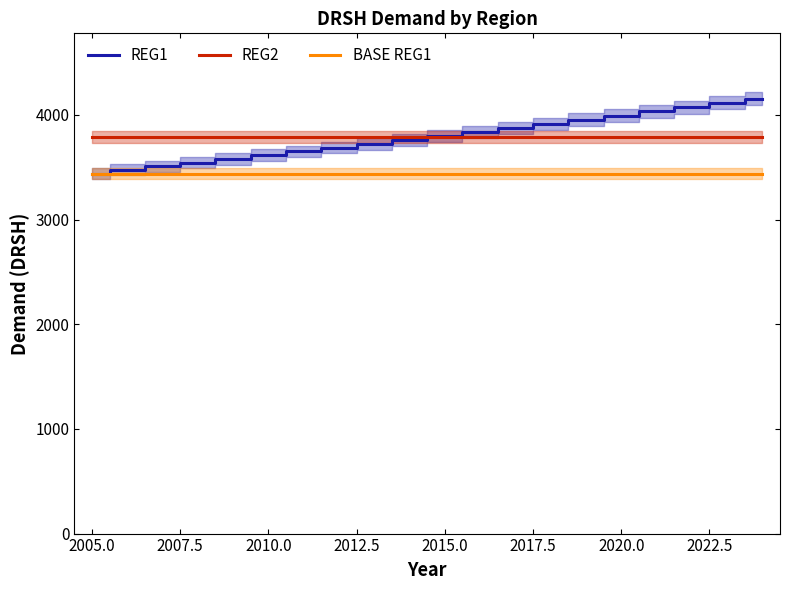

The value of REG2 at 2015.0 is 3790.5. True or false?

True